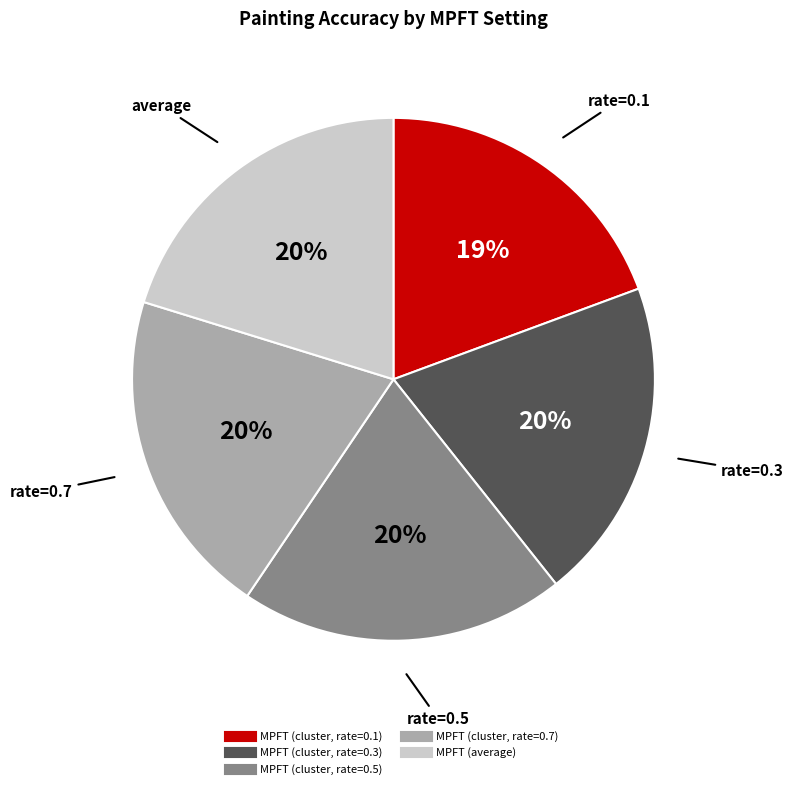

Does MPFT (cluster, rate=0.5) represent more than half of the total?

No